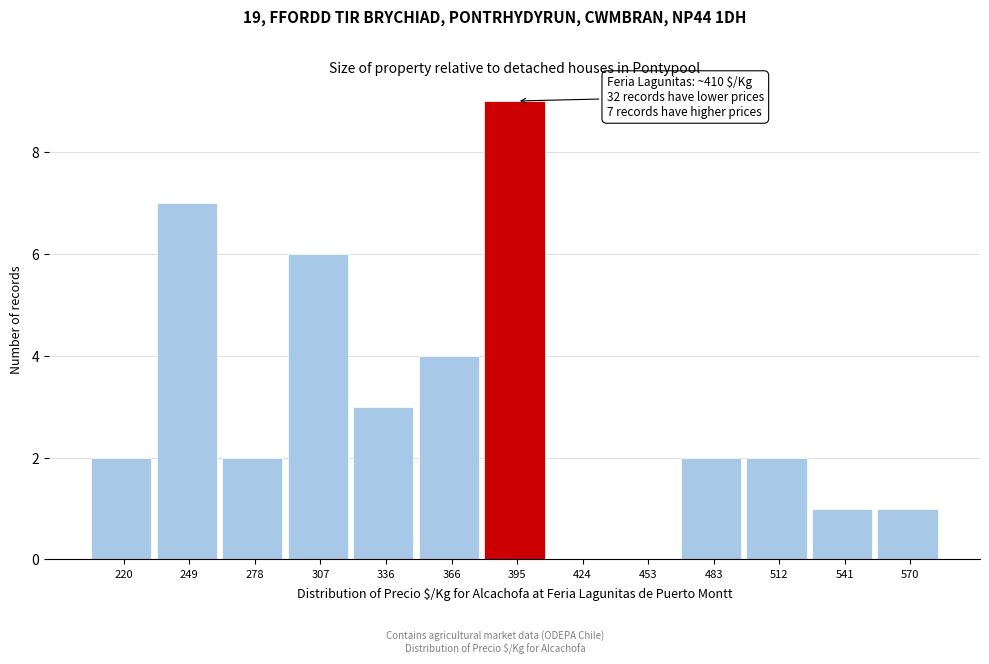

Reading right to left, transcribe all the data shown in this chart.

570=1	541=1	512=2	483=2	453=0	424=0	395=9	366=4	336=3	307=6	278=2	249=7	220=2